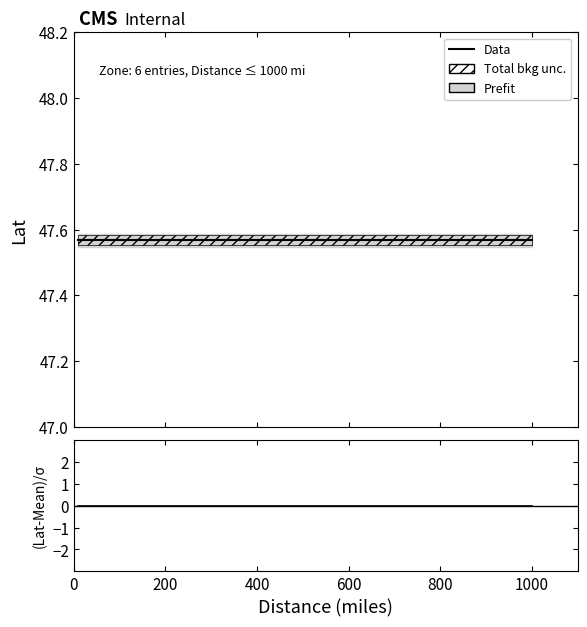

What is the maximum value shown in the chart?

47.6